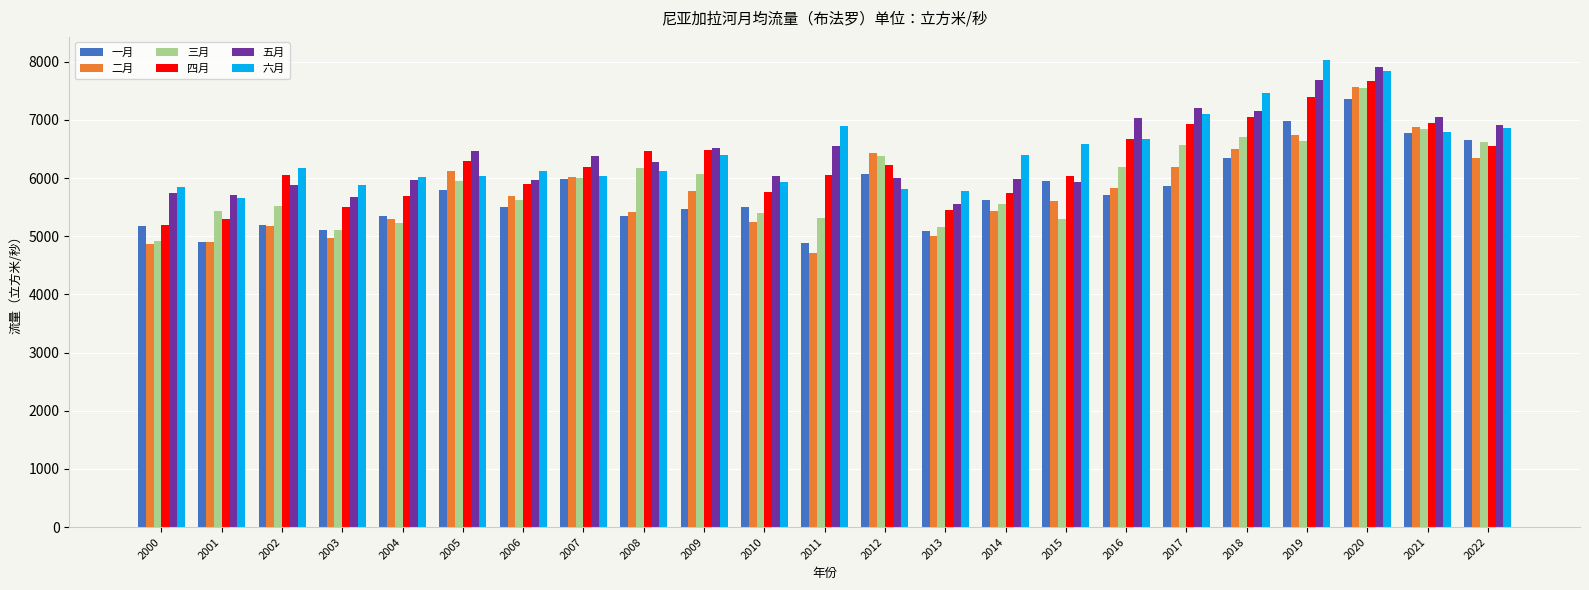

Does the chart contain any negative values?

No